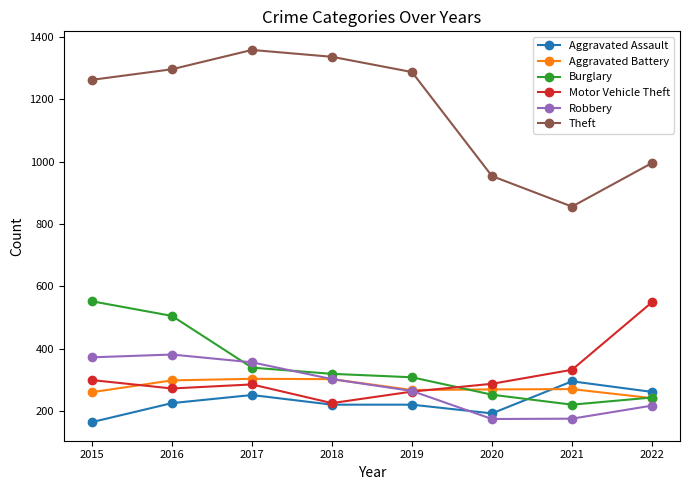

Does the chart display data point markers on the line(s)?

Yes